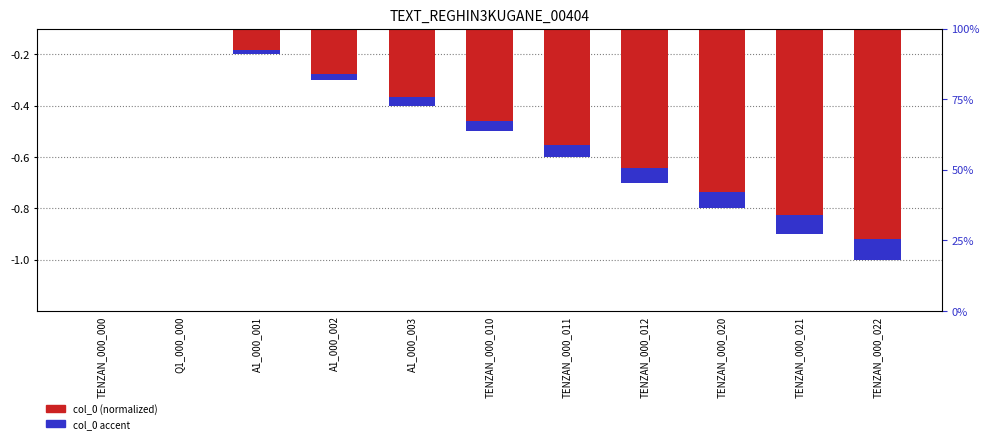

Which series changed the most between TENZAN_000_011 and TENZAN_000_012?

col_0 (normalized)